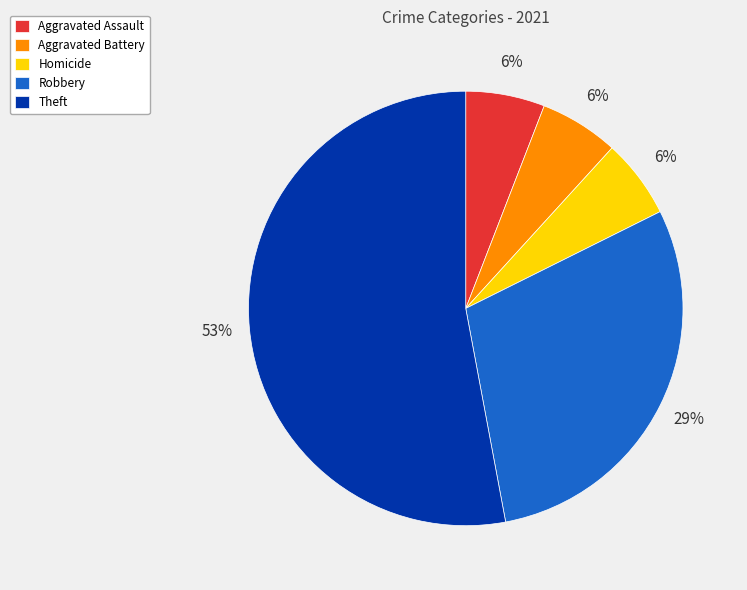

Does Aggravated Battery represent more than half of the total?

No